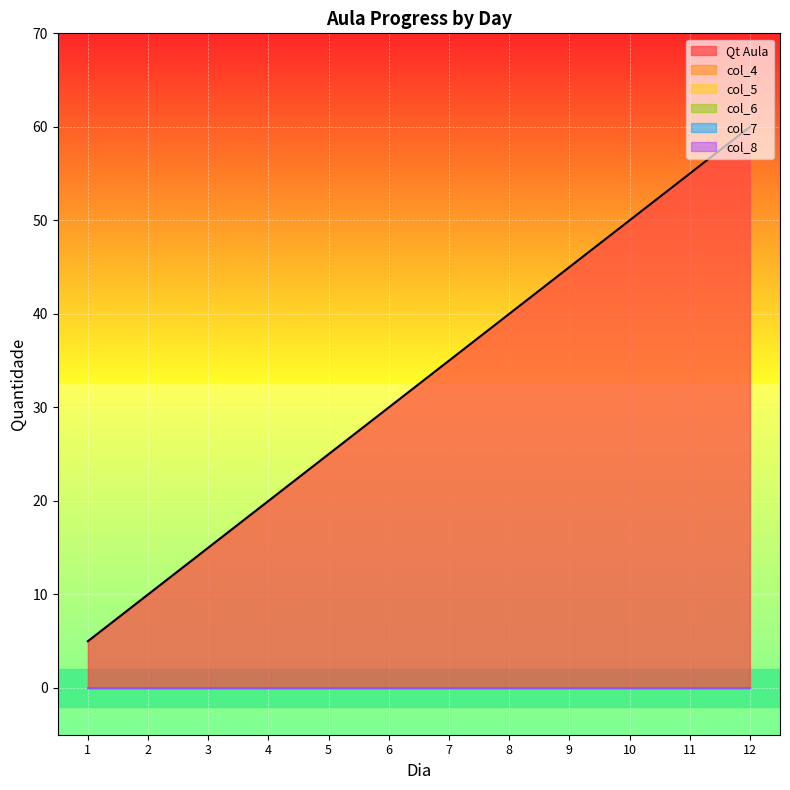

List the labels in order of Qt Aula value, largest first.

12, 11, 10, 9, 8, 7, 6, 5, 4, 3, 2, 1